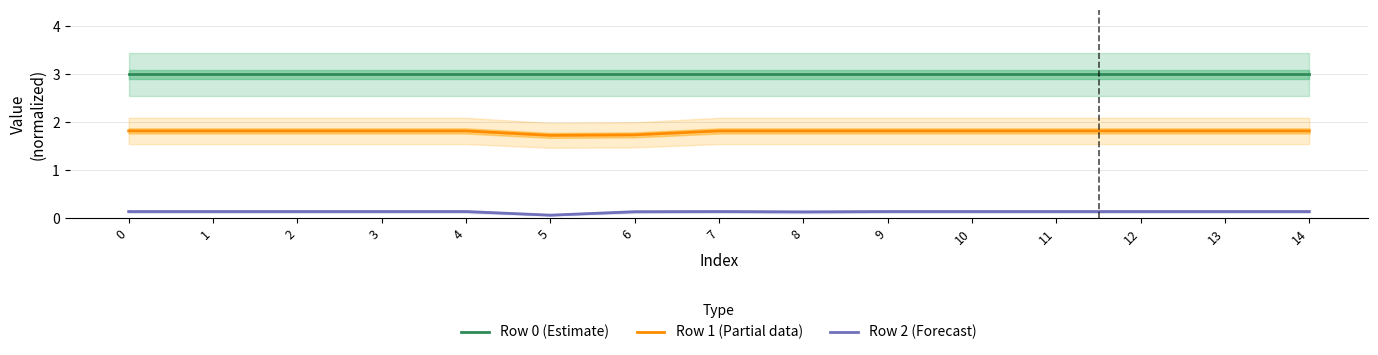

Reading left to right, list all the values displayed in this chart.

Row 0 (Estimate): 3.0	3.0	3.0	3.0	3.0	3.0	3.0	3.0	3.0	3.0	3.0	3.0	3.0	3.0	3.0
Row 1 (Partial data): 1.8	1.8	1.8	1.8	1.8	1.7	1.7	1.8	1.8	1.8	1.8	1.8	1.8	1.8	1.8
Row 2 (Forecast): 0.1	0.1	0.1	0.1	0.1	0.1	0.1	0.1	0.1	0.1	0.1	0.1	0.1	0.1	0.1